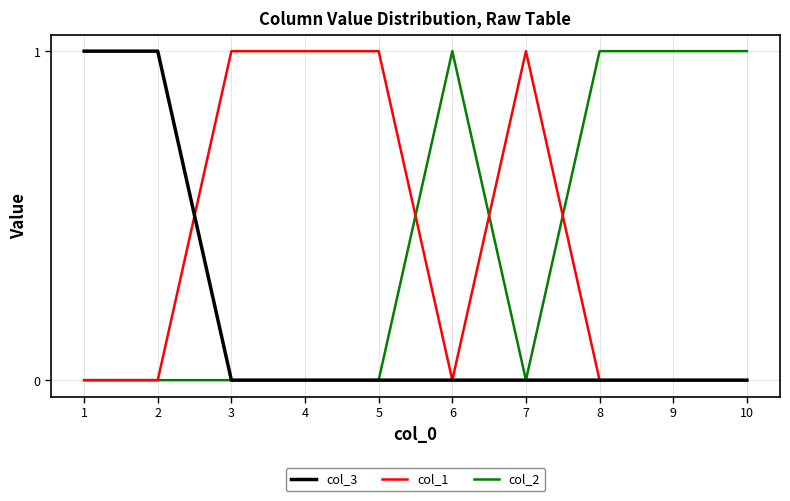

Count the col_1 values in the range 0 to 1.

10